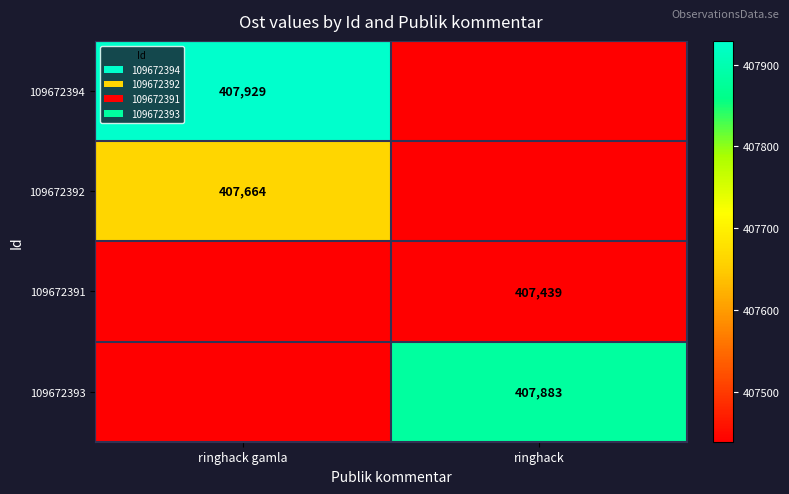

The 109672393 series shows 557347.1 at ringhack. True or false?

False